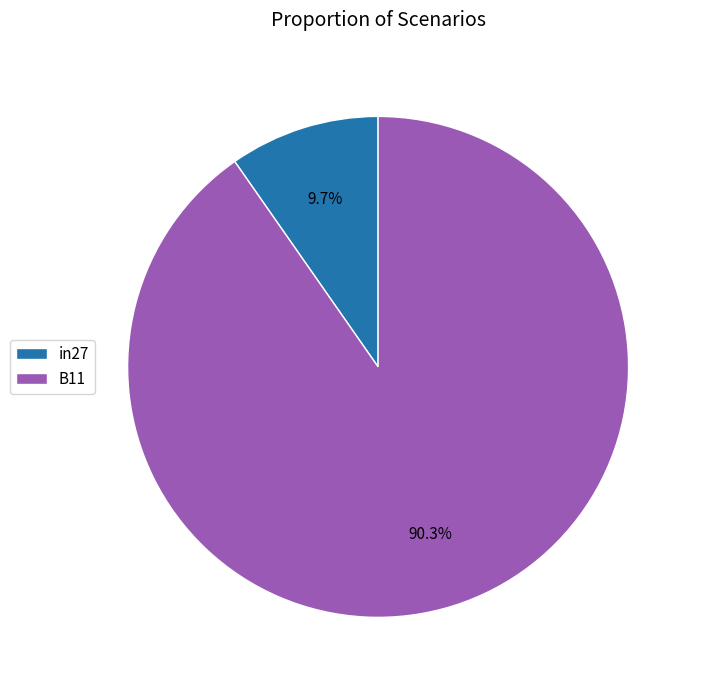

What percentage is the in27 slice, to the nearest percent?

10%